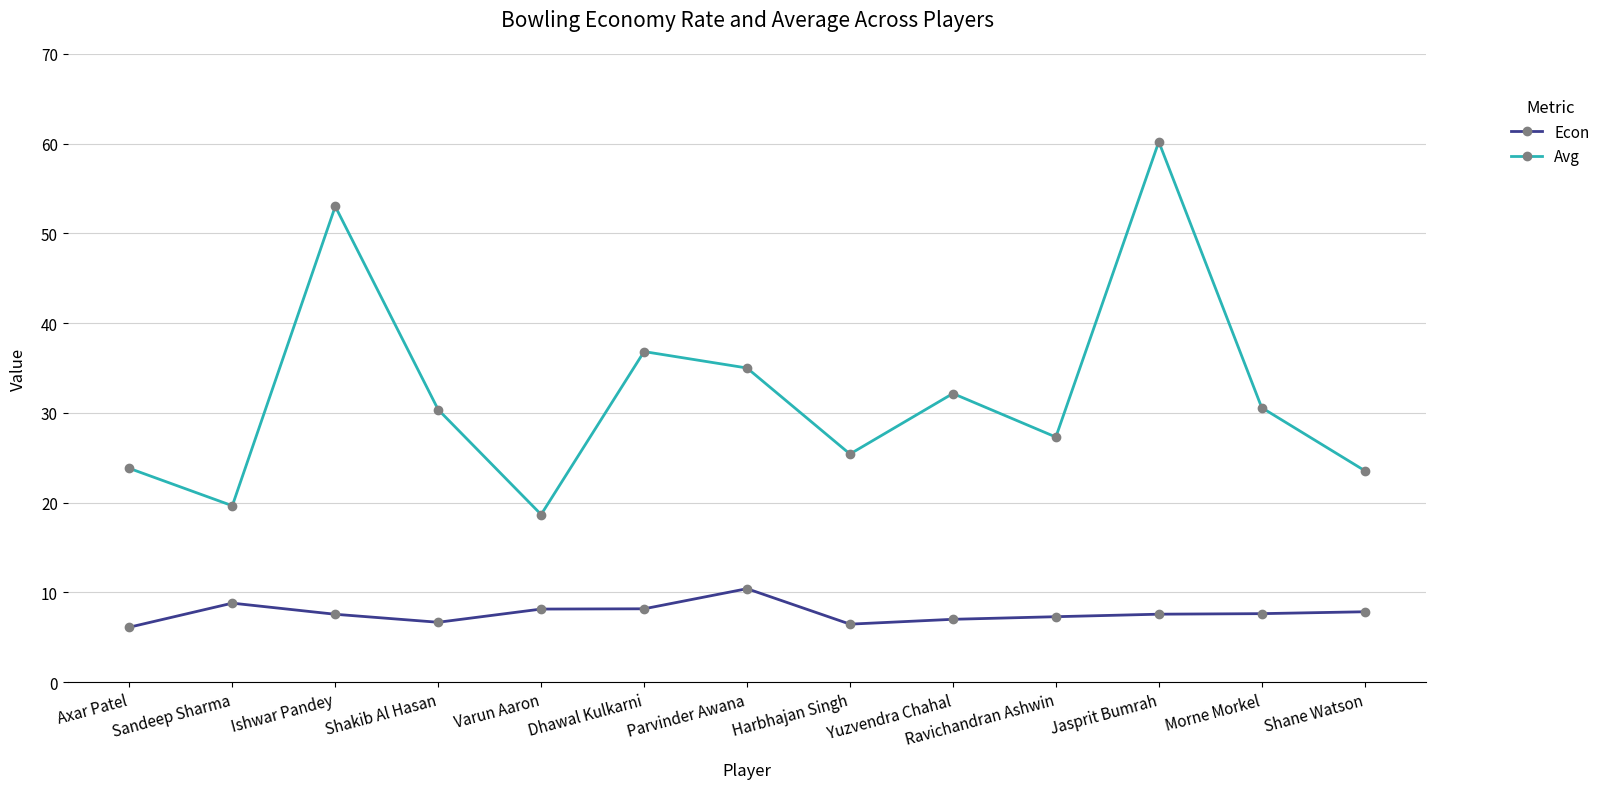

What are all the series names shown in the legend?

Econ, Avg